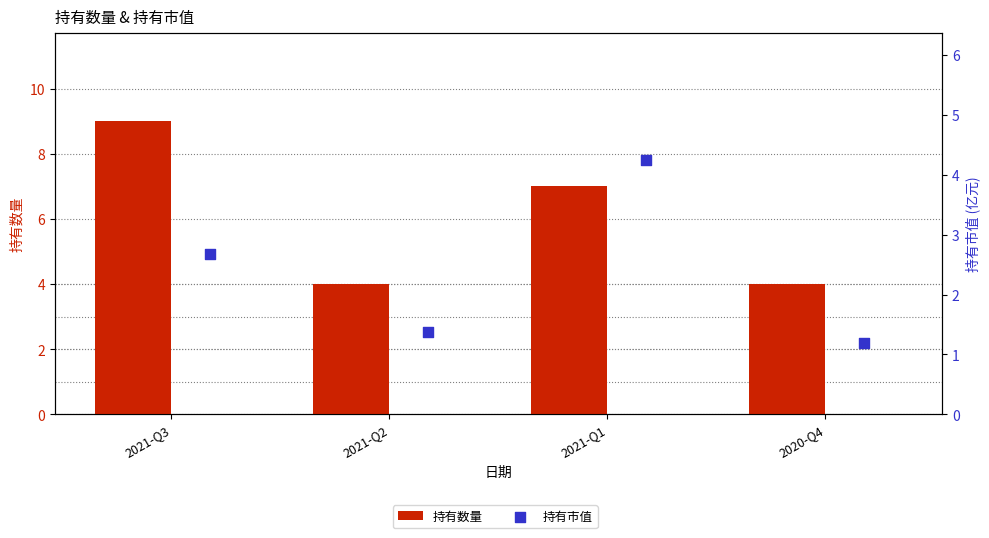

What are all the series names shown in the legend?

持有数量, 持有市值